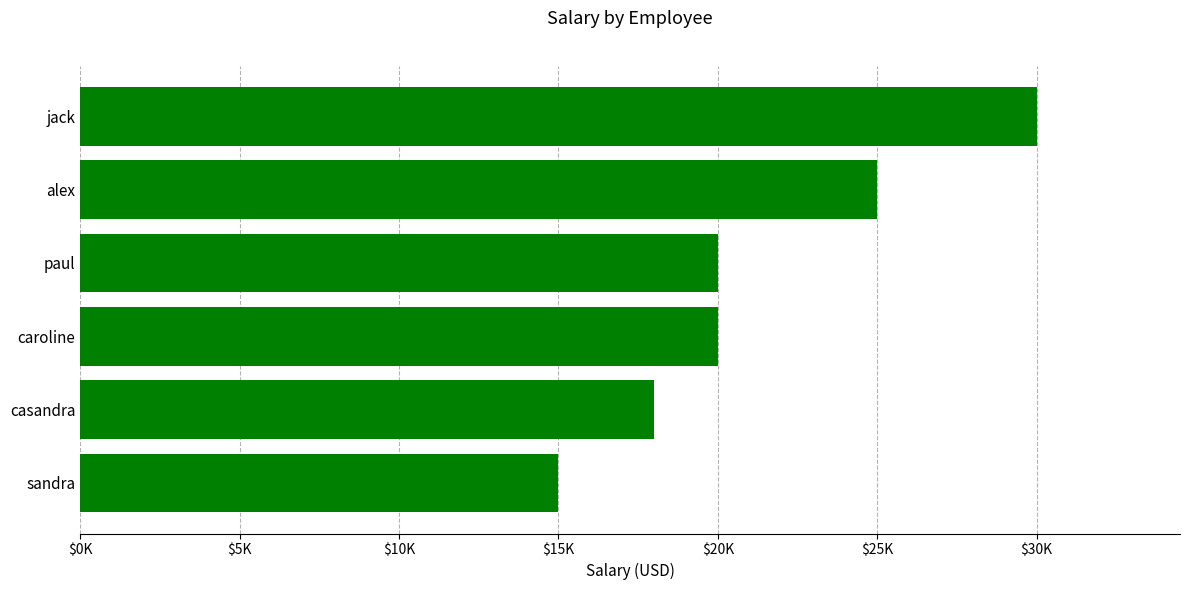

Does the chart contain any negative values?

No